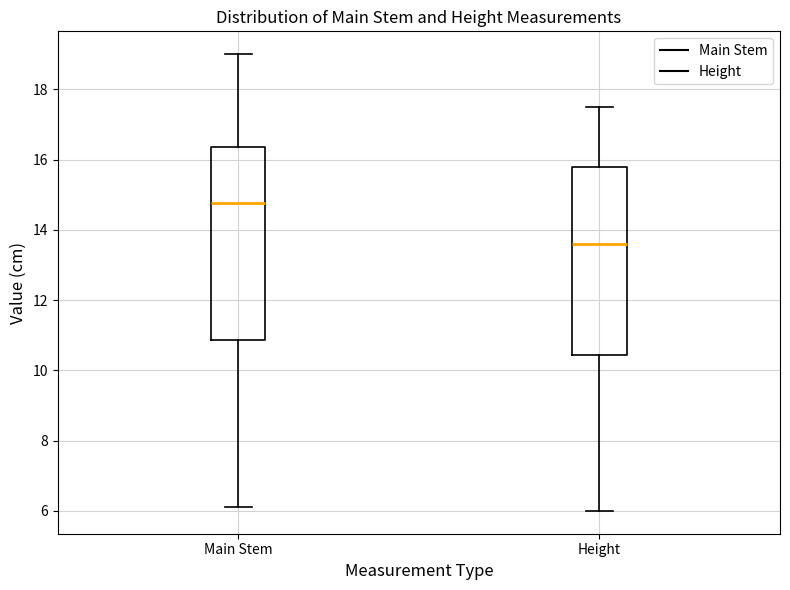

Reading left to right, transcribe this box plot: for each box, give where its median line is, the range the box spans, and where its two whiskers end, as read against the y-axis. The values are not printed on the chart, so give them approximately, as read against the axis.

Main Stem: median 14.8, box 10.8 to 16.4, whiskers 6.2 to 19.0
Height: median 13.6, box 10.4 to 15.8, whiskers 6.0 to 17.6